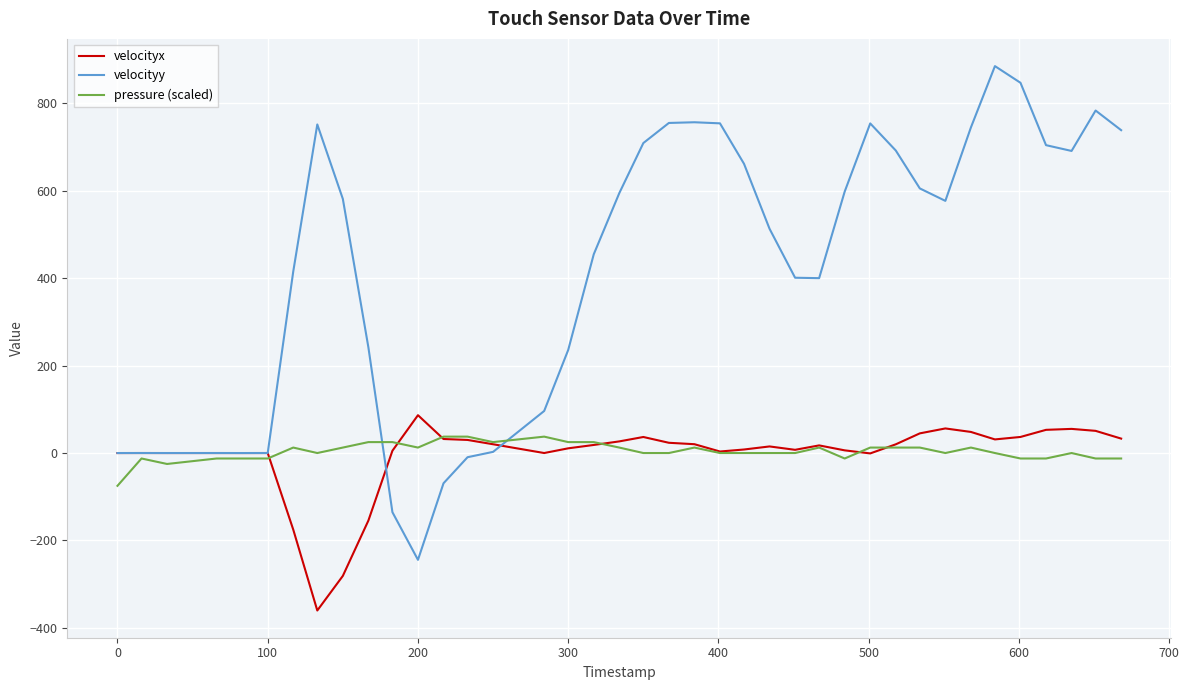

What is the highest value of the pressure (scaled) series?

37.5